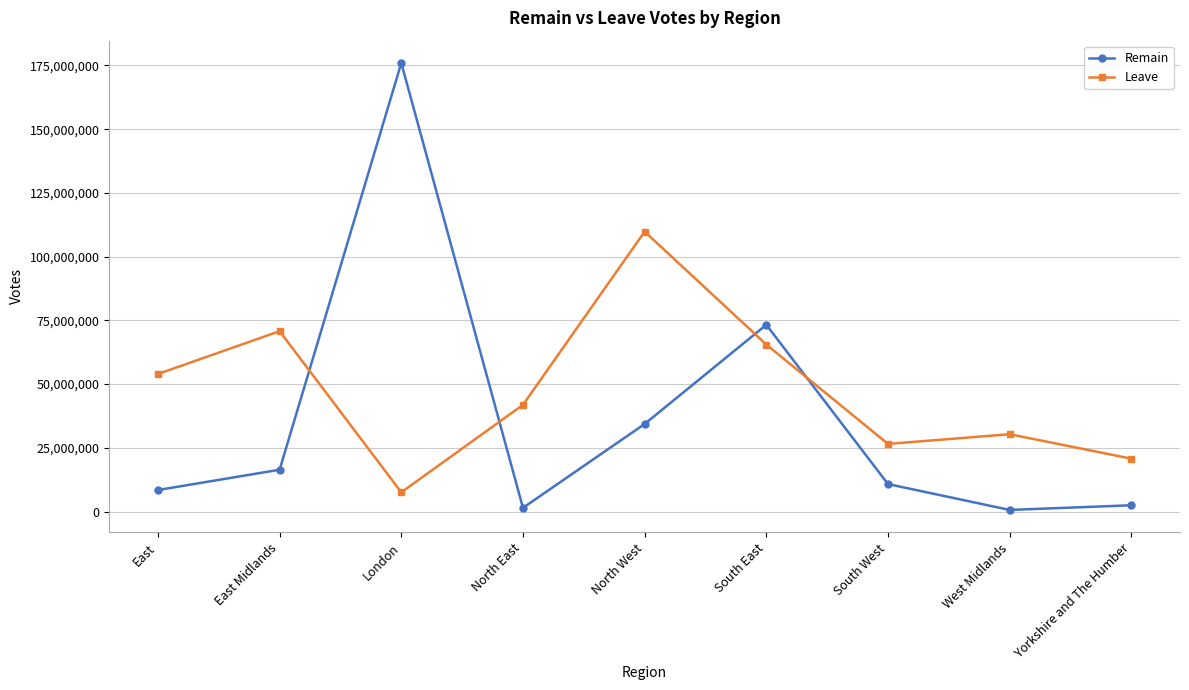

At how many categories does at least one series exceed 164692911?

1